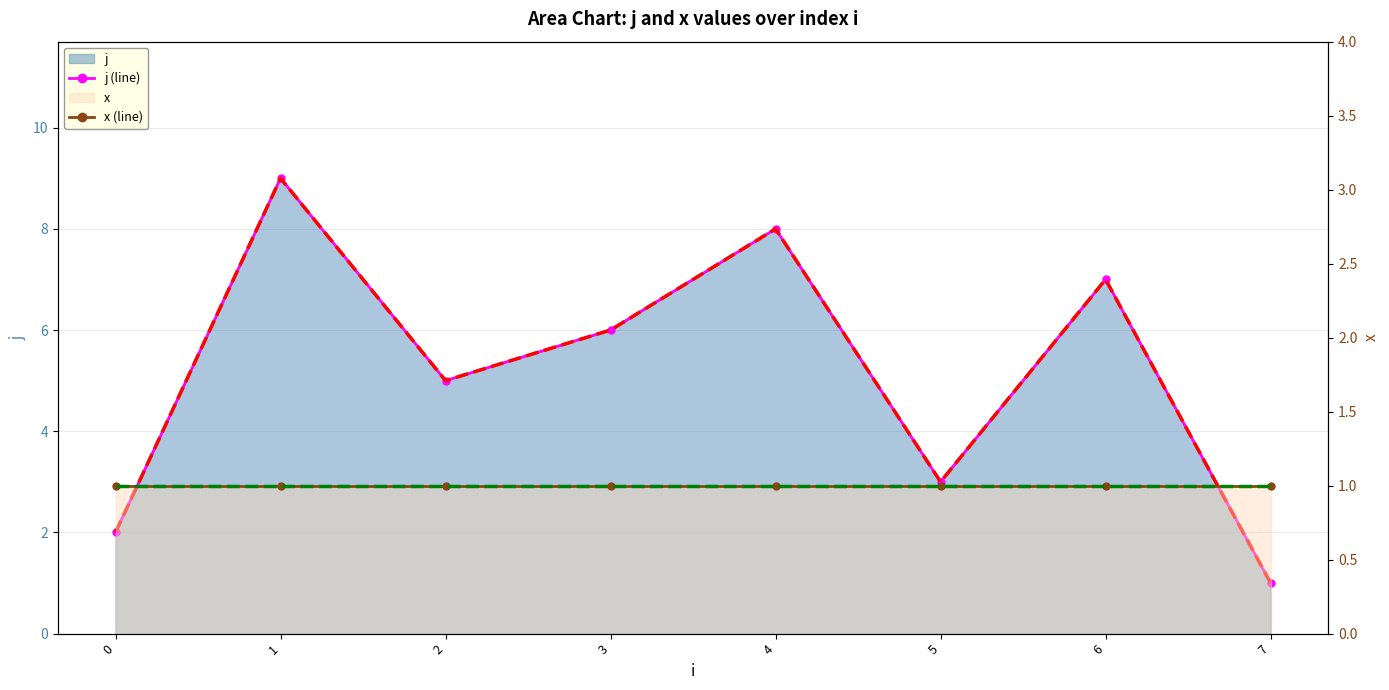

List the labels in order of j (dashed) value, smallest first.

7, 0, 5, 2, 3, 6, 4, 1